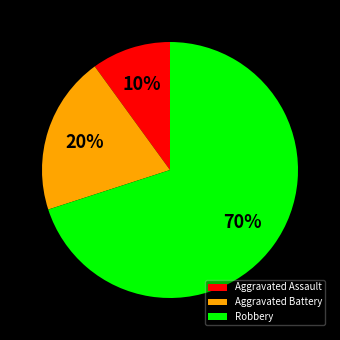

To the nearest percent, what portion does Robbery represent?

70%